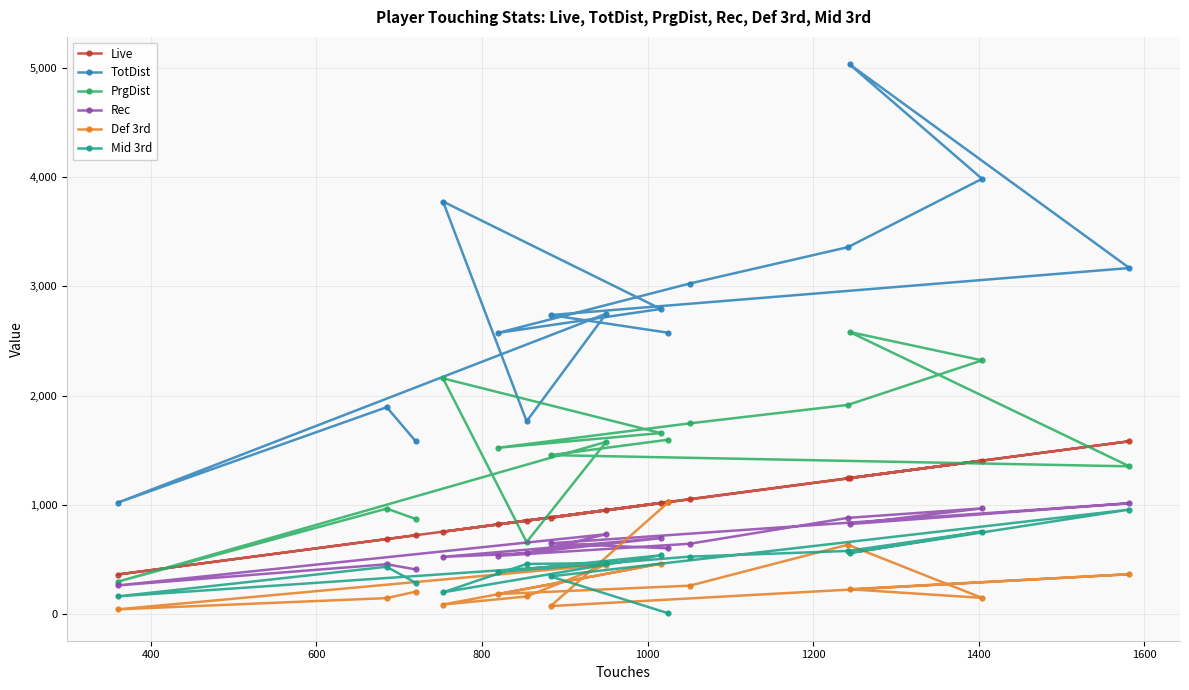

Which series has the largest range (max minus min)?

TotDist